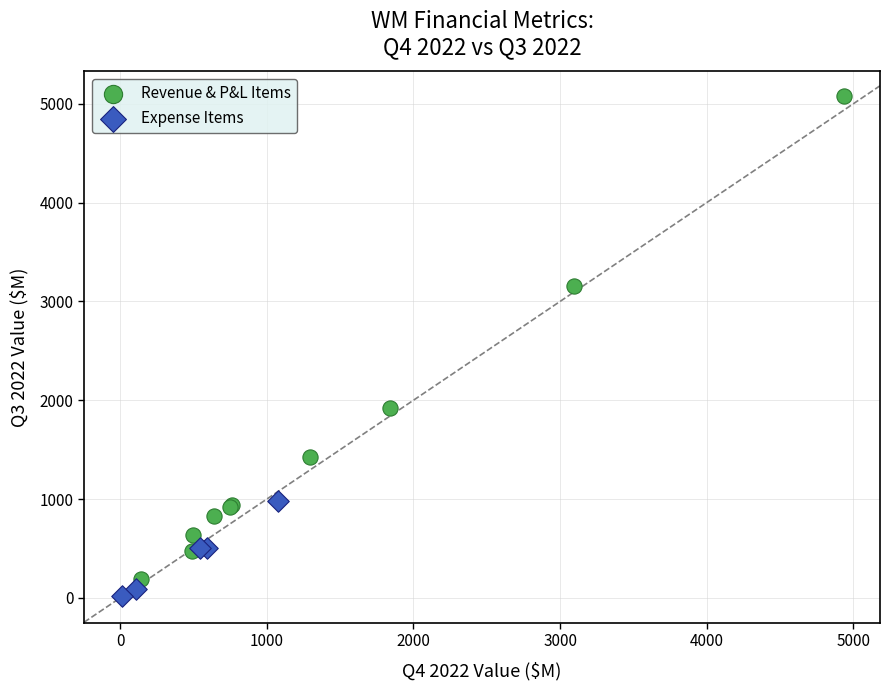

Which series reaches the maximum Y coordinate?

Revenue & P&L Items